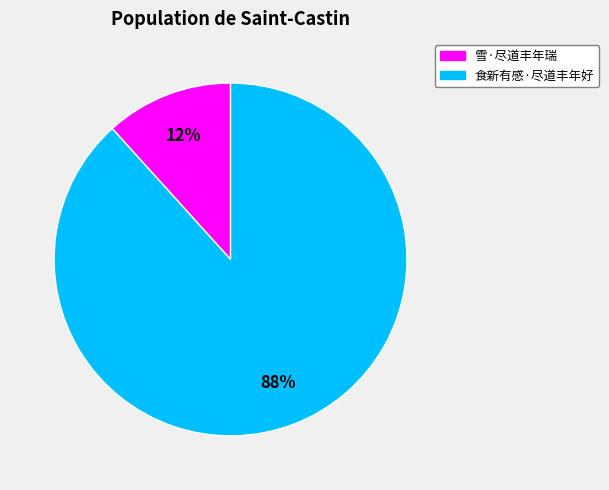

What is the smallest slice in the pie chart?

雪·尽道丰年瑞